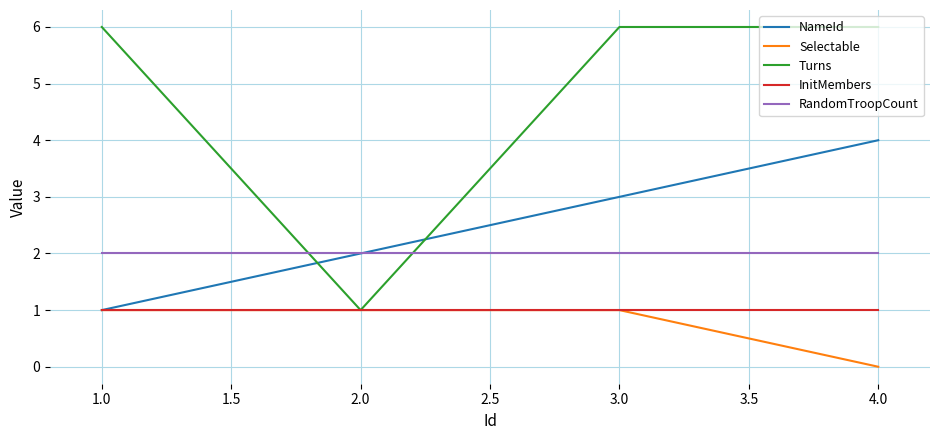

At which label does Turns reach its minimum?

2.0